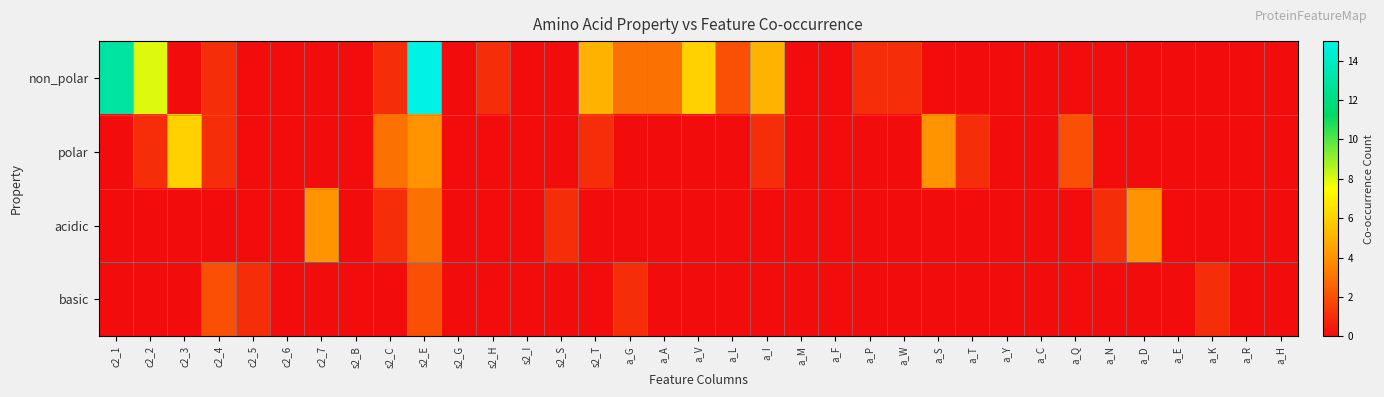

Count the number of data series in this chart.

4